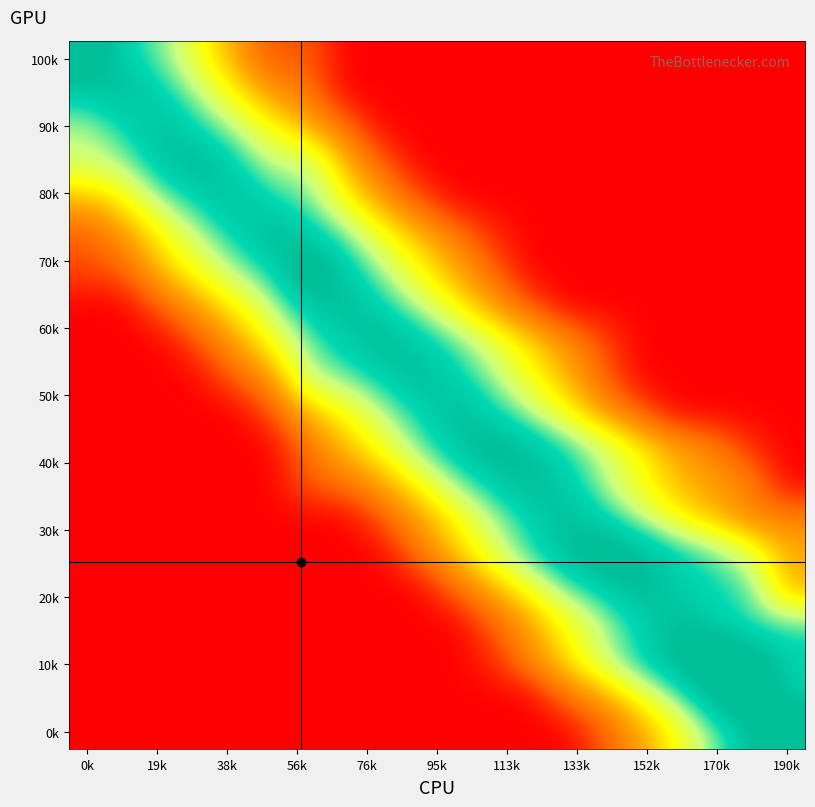

At how many categories does at least one series exceed 0?

20